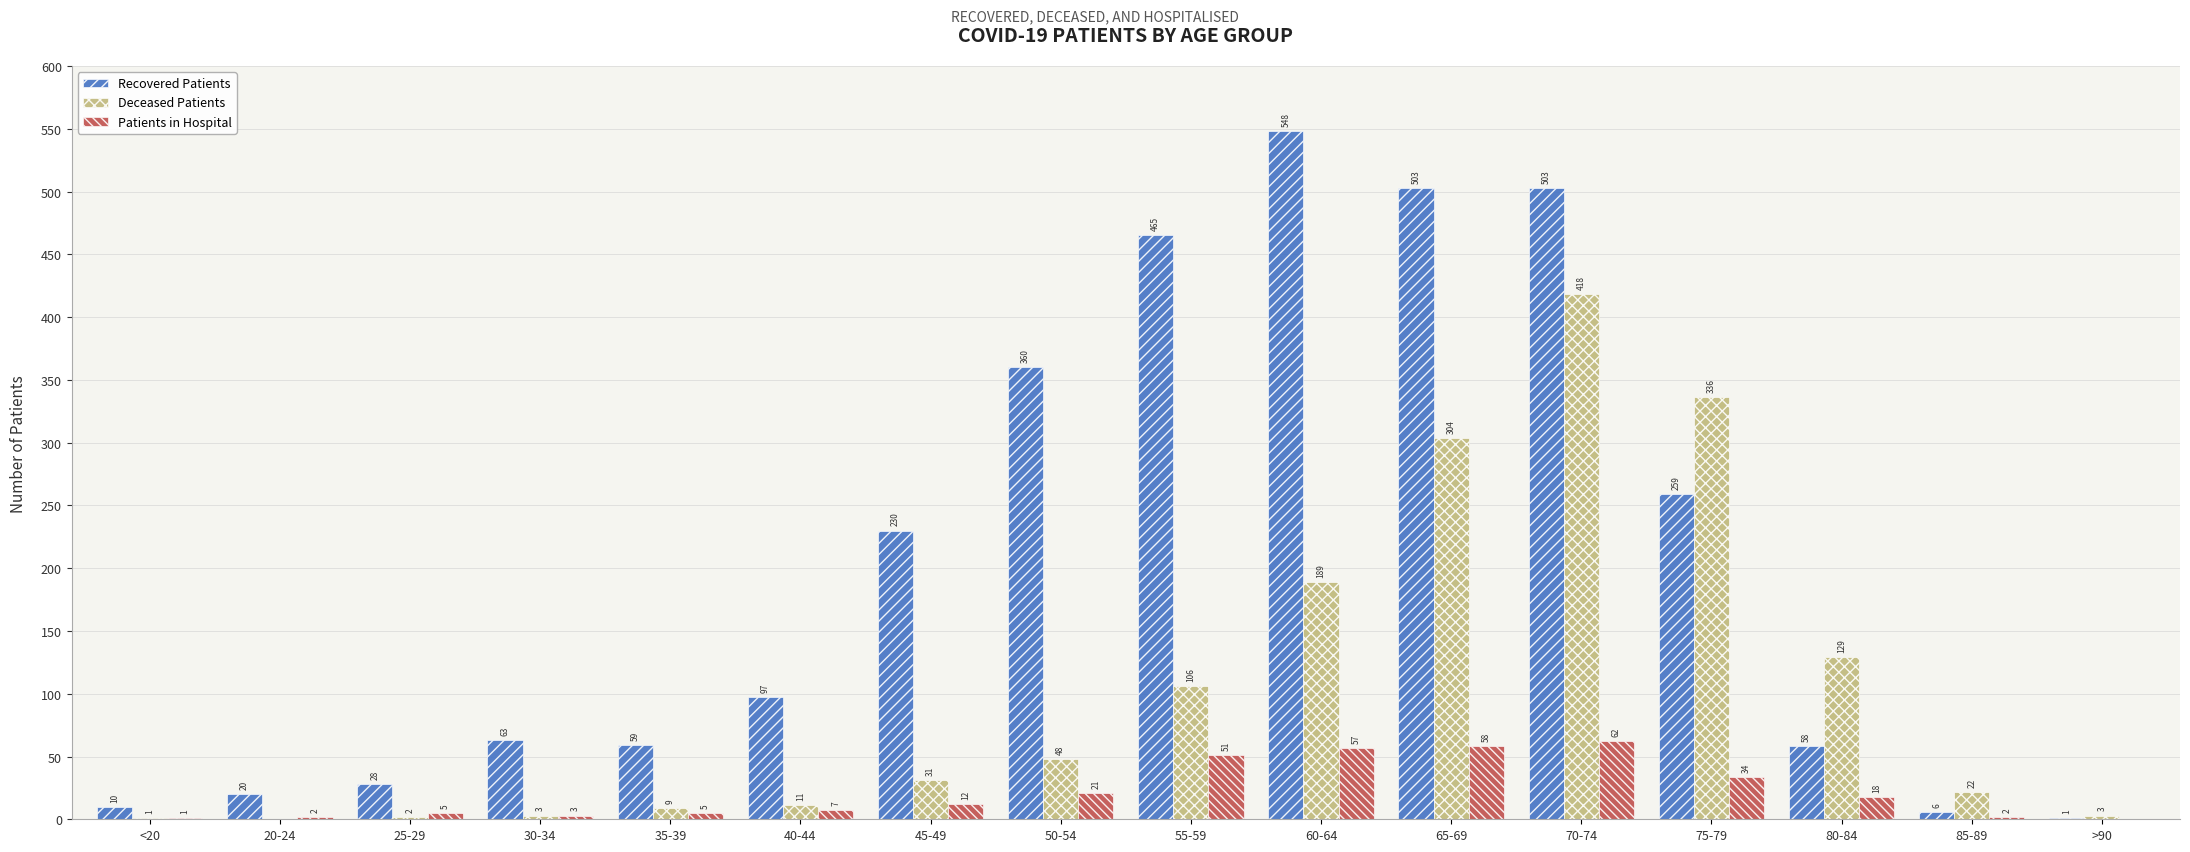

Between 20-24 and 80-84, which series saw the biggest shift?

Deceased Patients